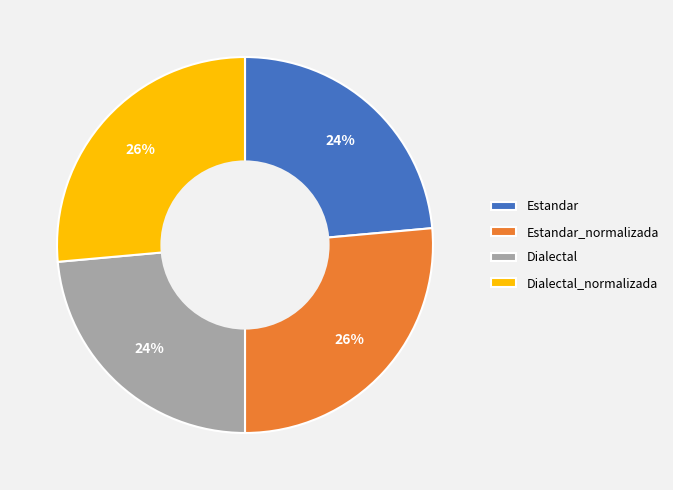

Which has a higher value, Estandar_normalizada or Dialectal?

Estandar_normalizada